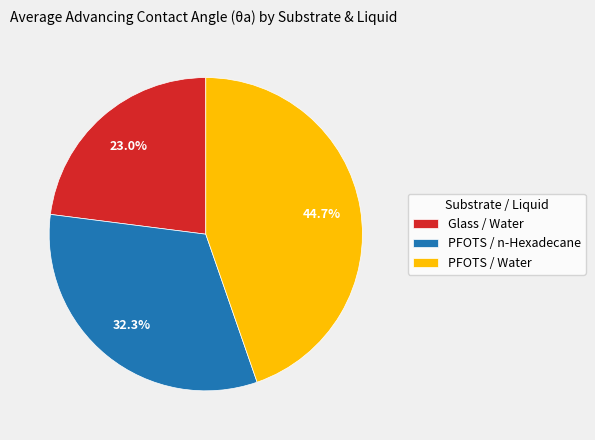

Which slice is the largest?

PFOTS / Water